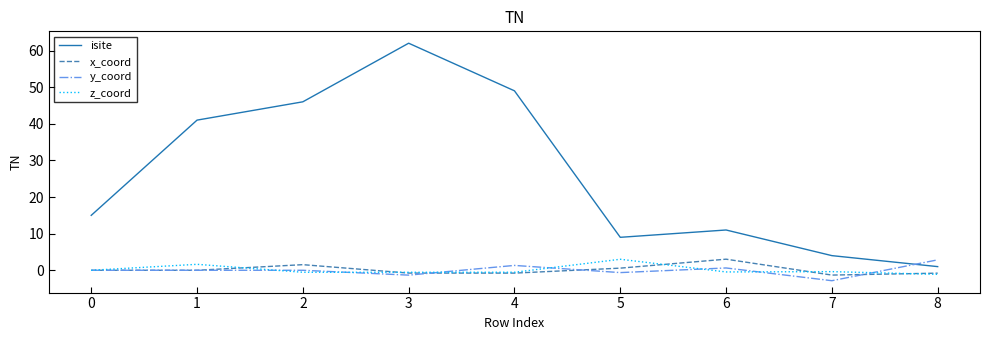

What is the difference between the highest and lowest values at 7?

6.8